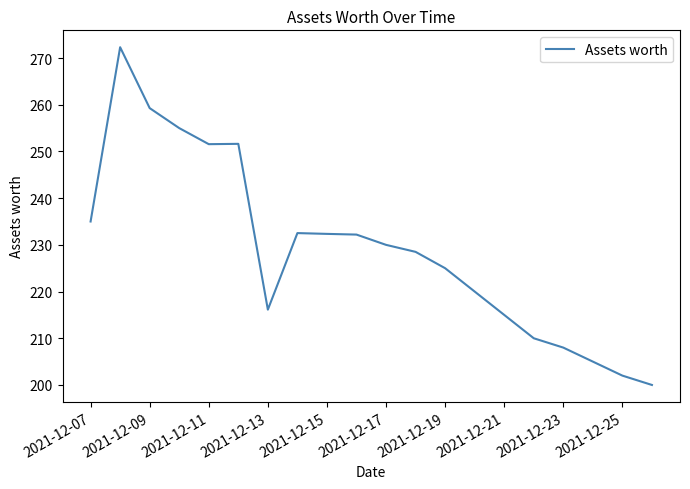

What is the minimum value shown in the chart?

200.0